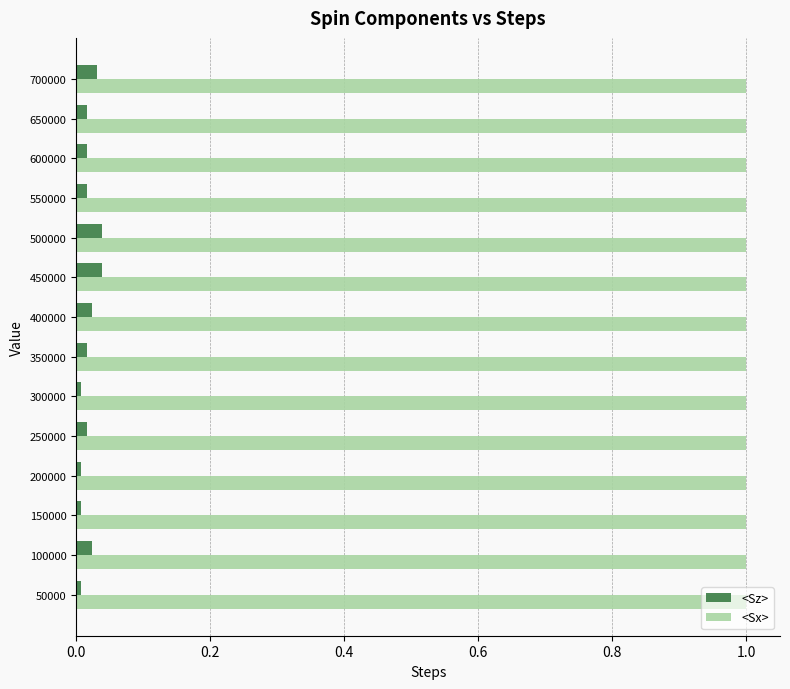

Count the number of categories in the chart.

14